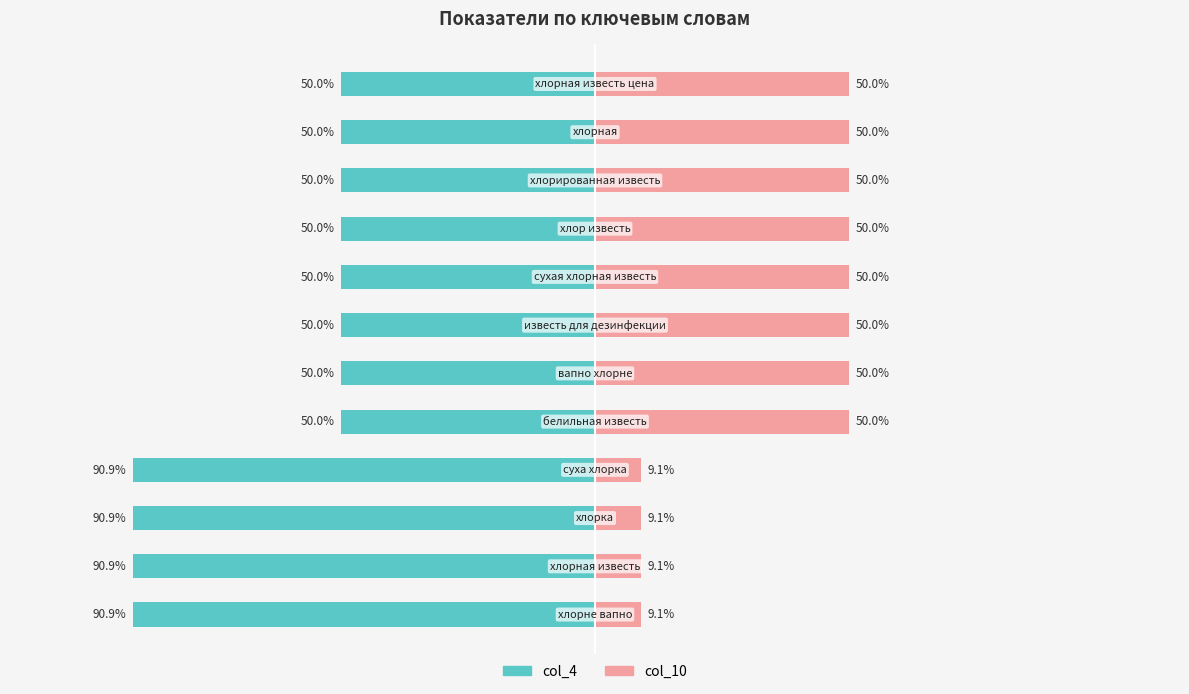

What is the difference between the highest and lowest values at 8?

100.0